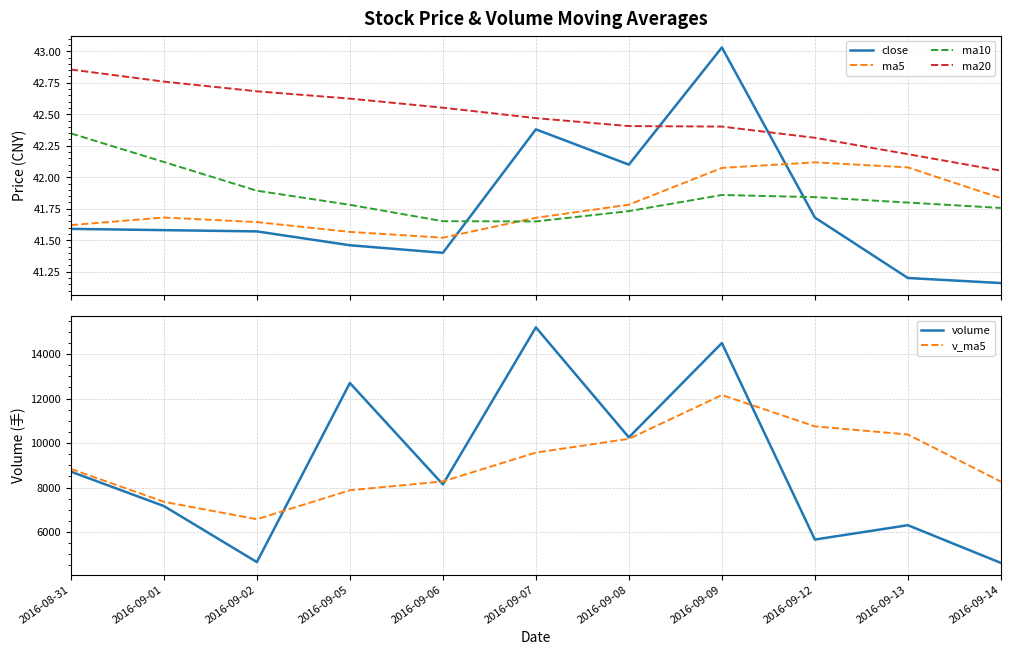

At which category does close reach its first local peak?

2016-09-07